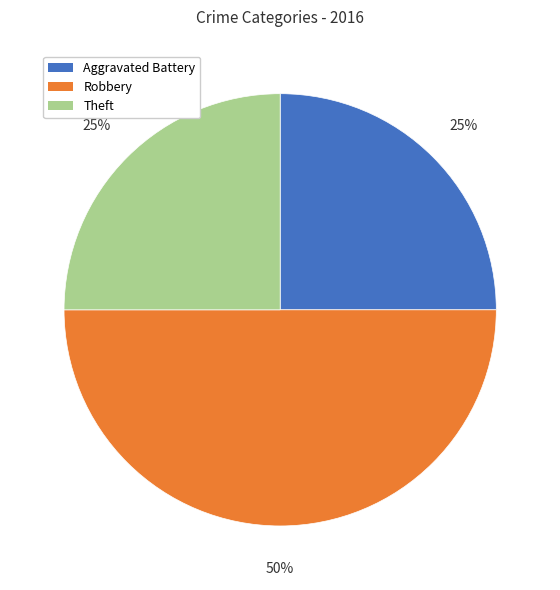

Does Theft account for over 50% of the chart?

No